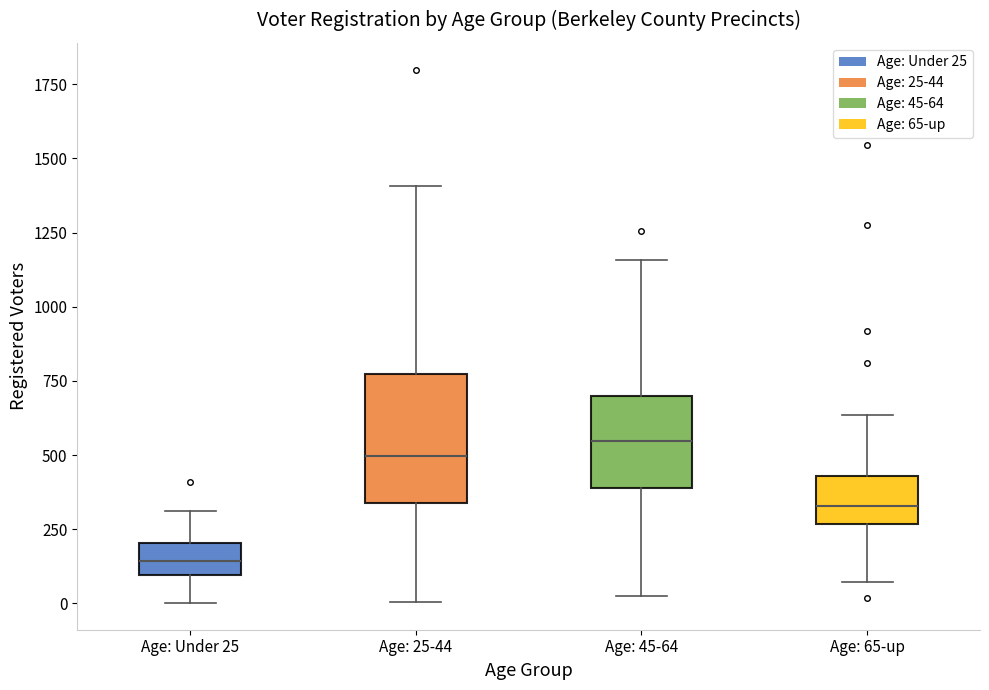

Which box is the tallest, from its lower edge to its upper edge?

Age: 25-44